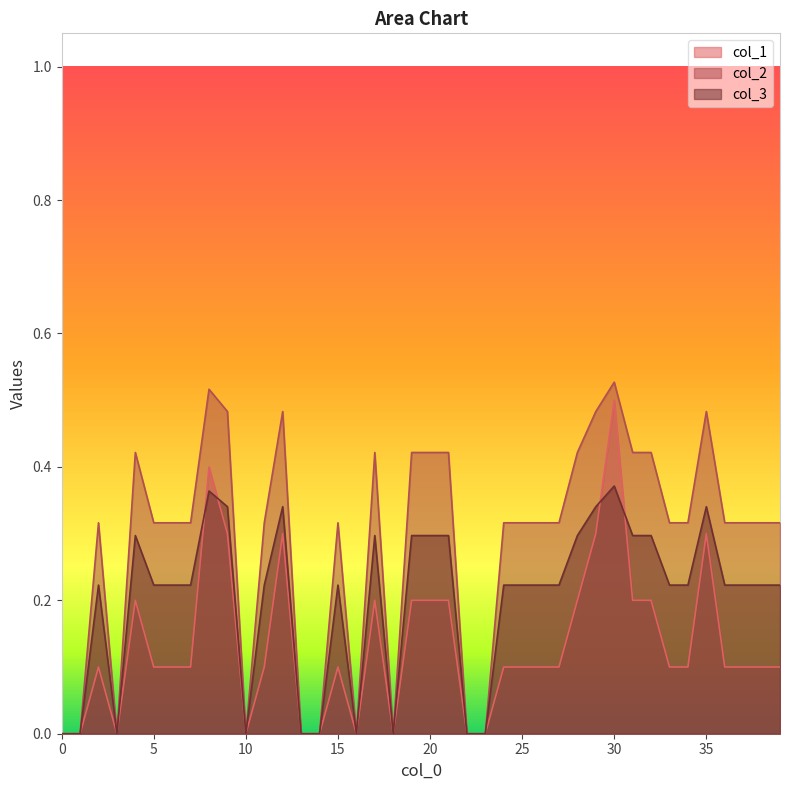

Does the chart have visible grid lines?

No